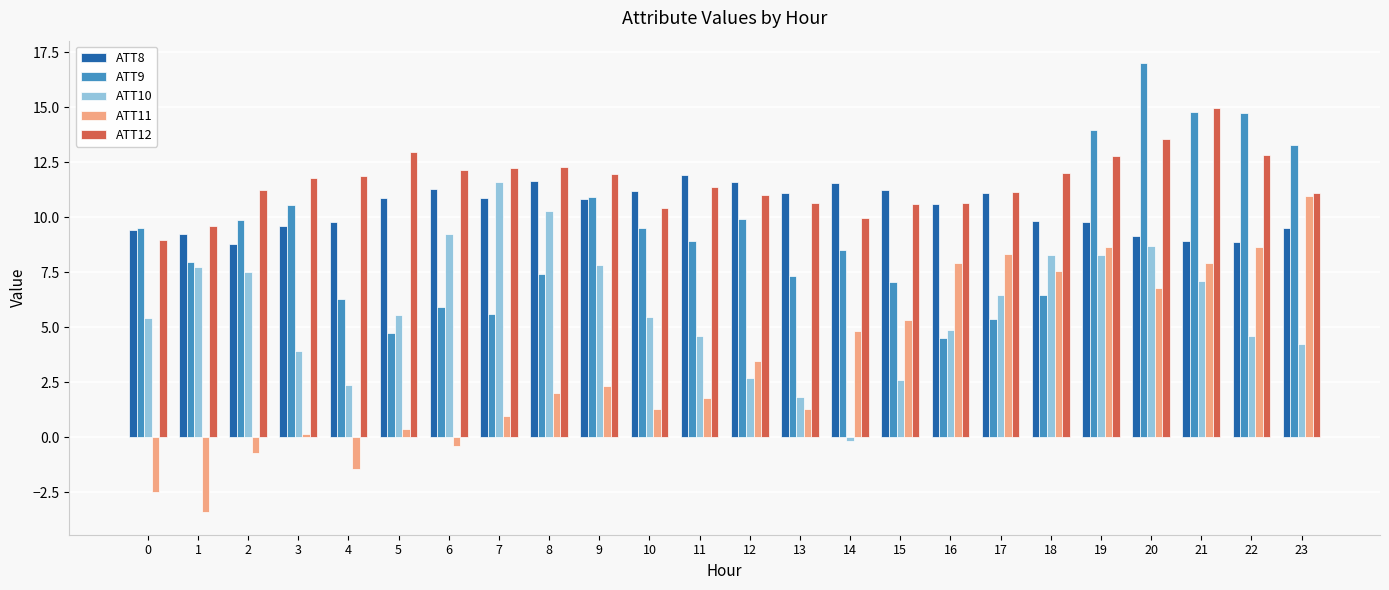

What is the difference between the ATT12 values at 2 and 22?

1.6